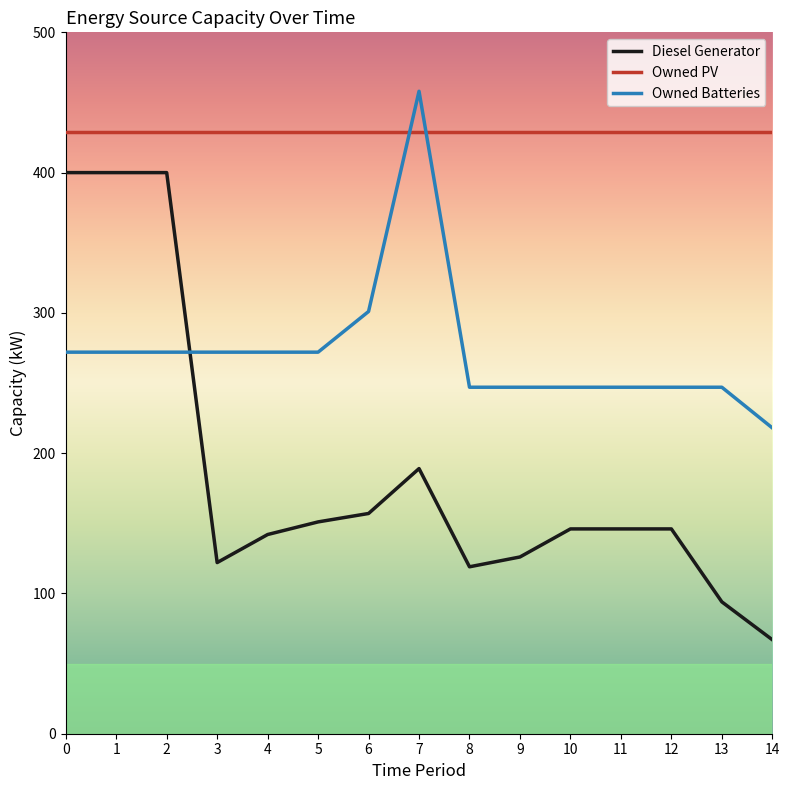

The value of Owned Batteries at 14 is 218. True or false?

True